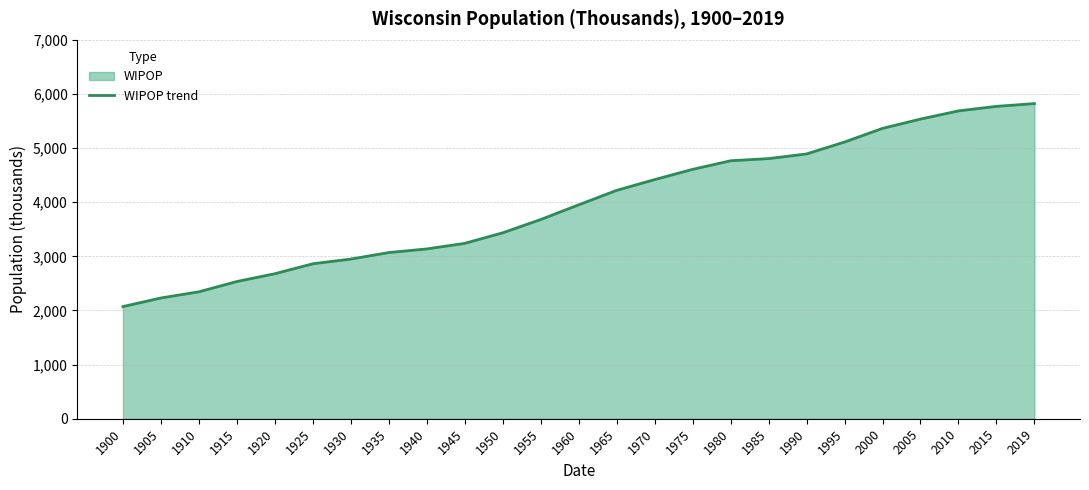

Between 1940 and 2005, which is larger?

2005